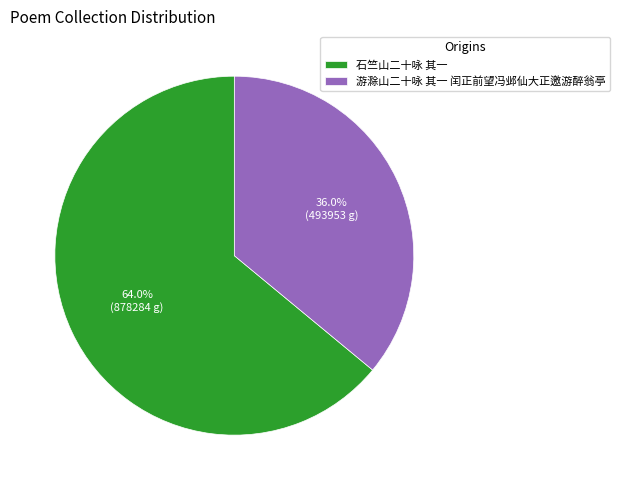

To the nearest percent, what portion does 游滁山二十咏 其一 闰正前望冯邺仙大正邀游醉翁亭 represent?

36%